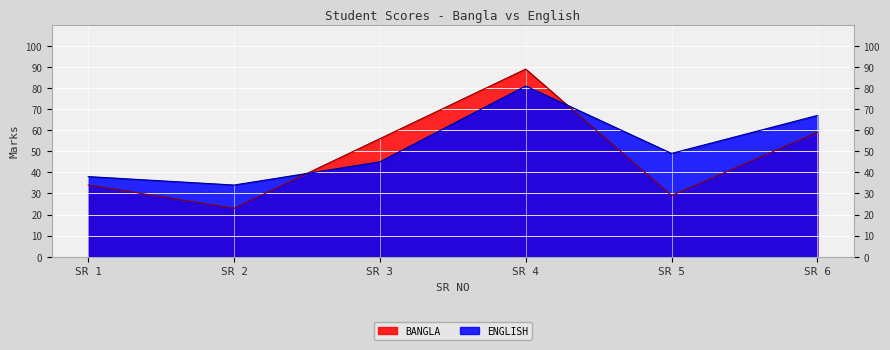

How many lines are shown in the chart?

2